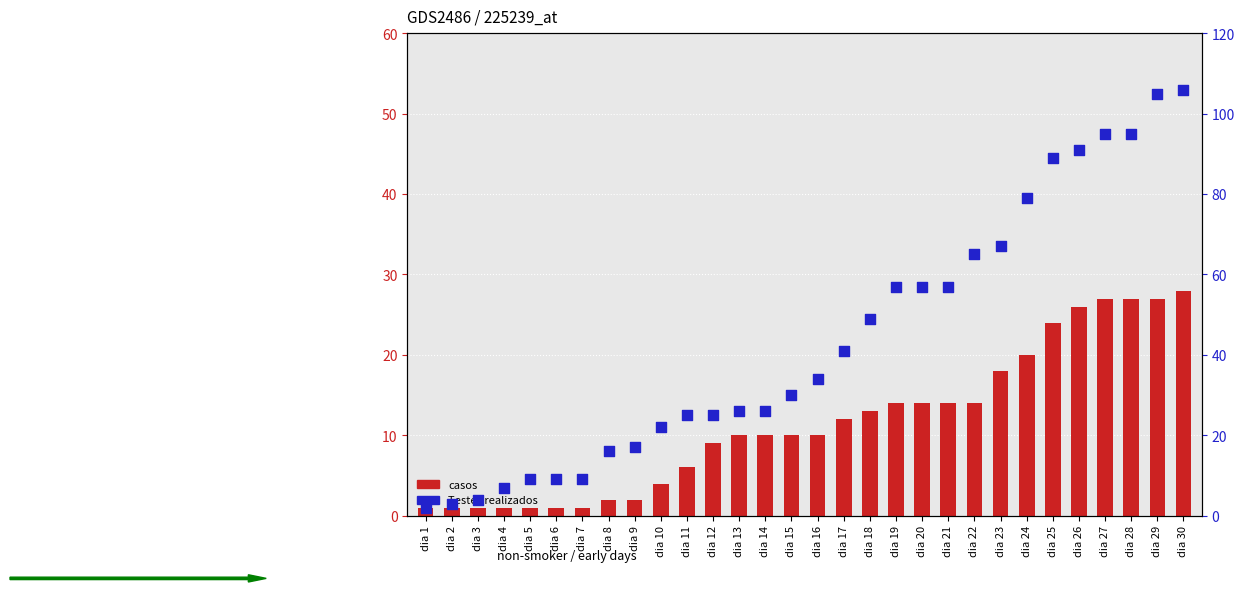

Is the value of Testes realizados at dia 12 greater than the value of casos at dia 12?

Yes